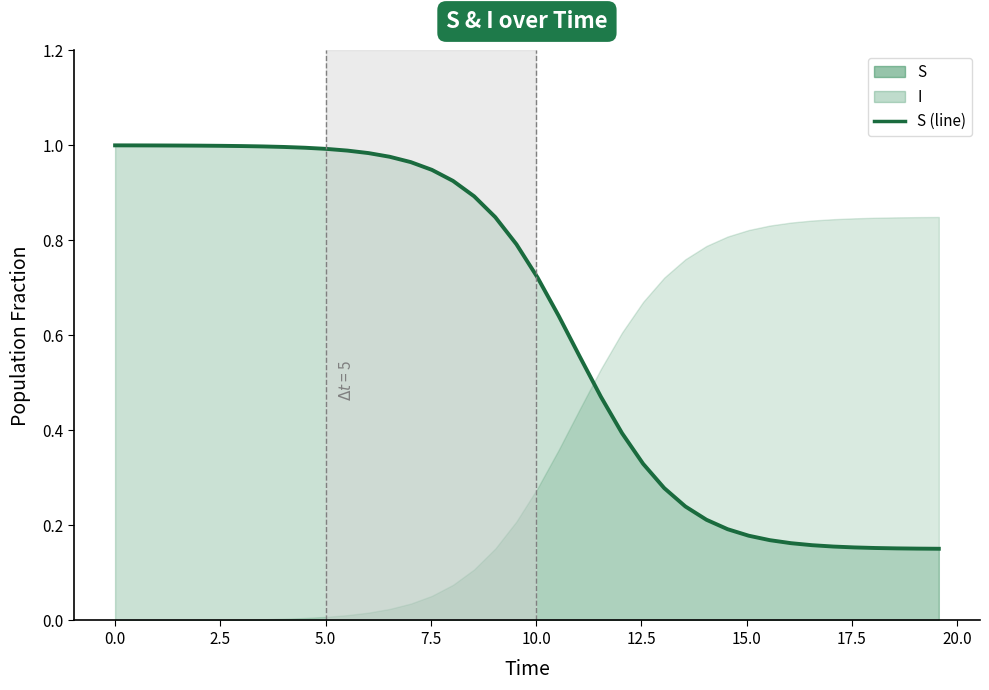

What is the difference between the maximum and minimum values?

0.8